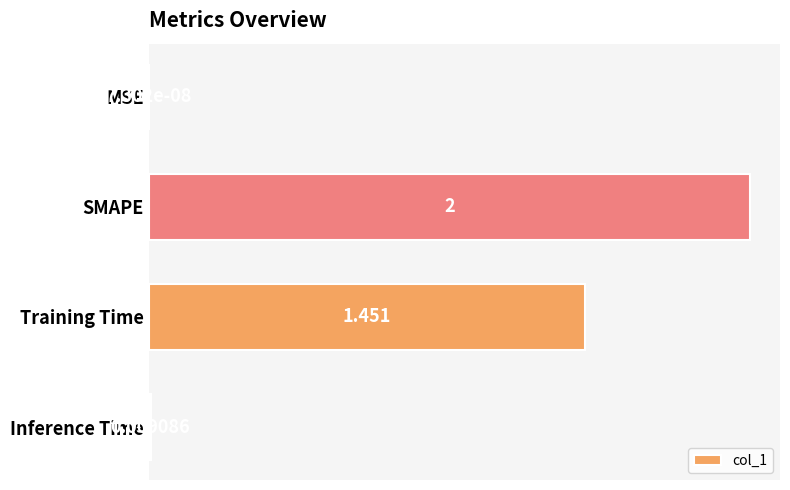

Which category has the highest value across all series?

SMAPE